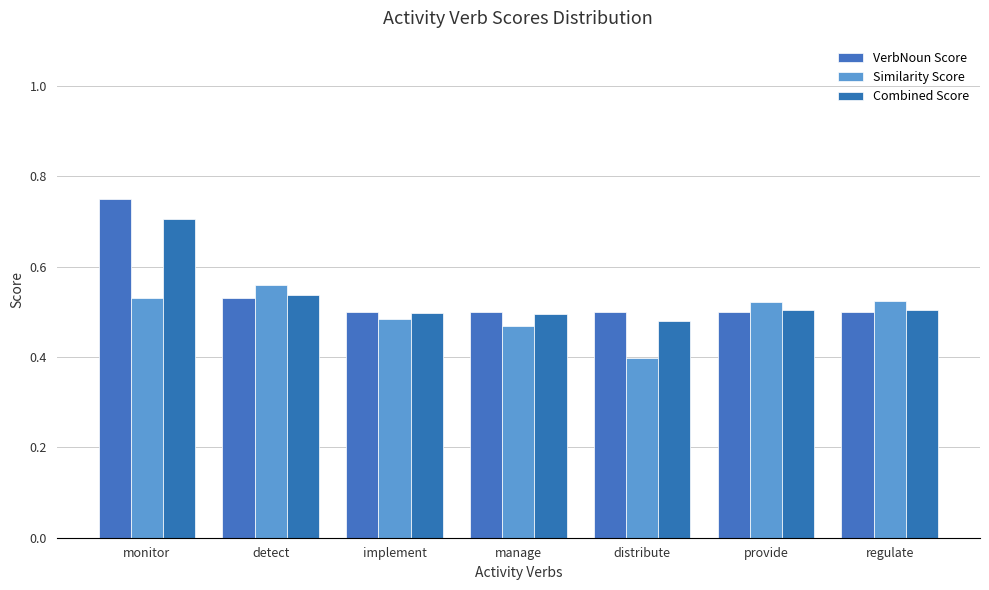

Between provide and distribute, which is larger?

provide